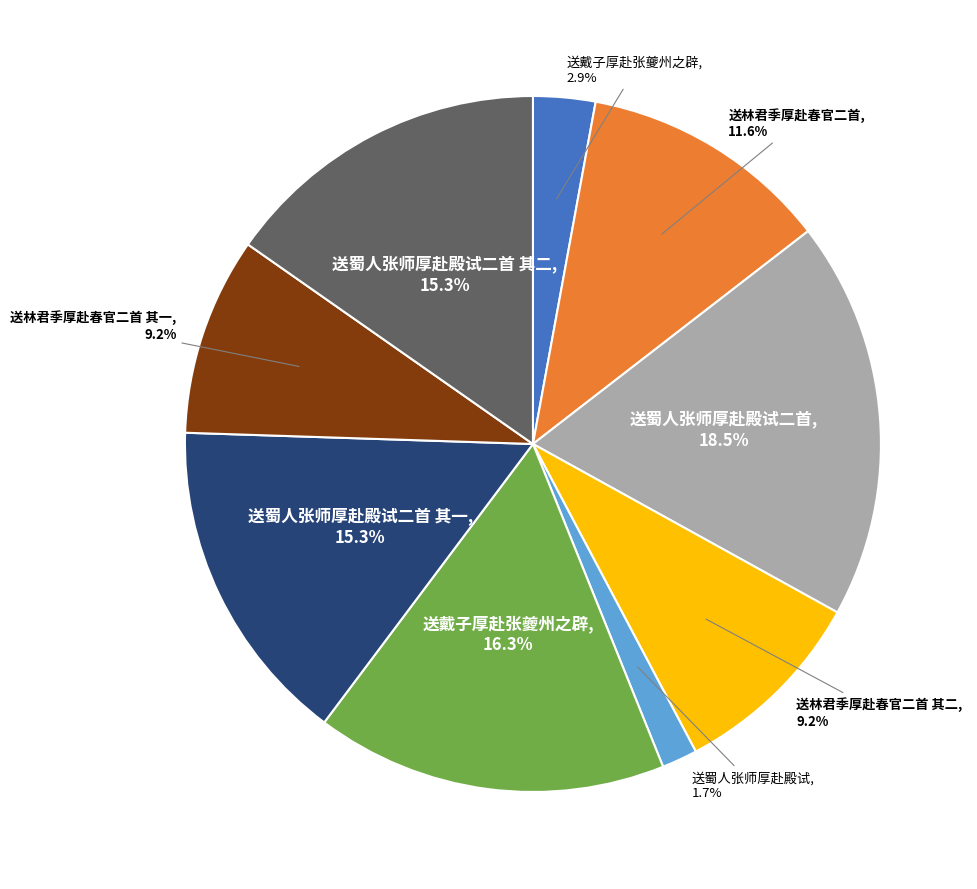

Does any single category account for the majority?

No